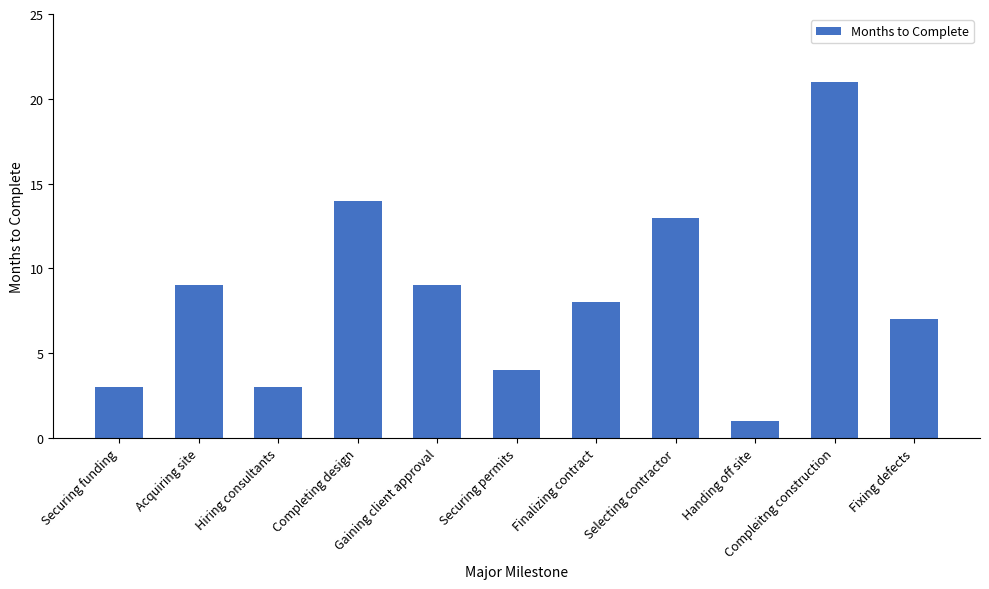

At which label does the data first exceed 8?

Acquiring site